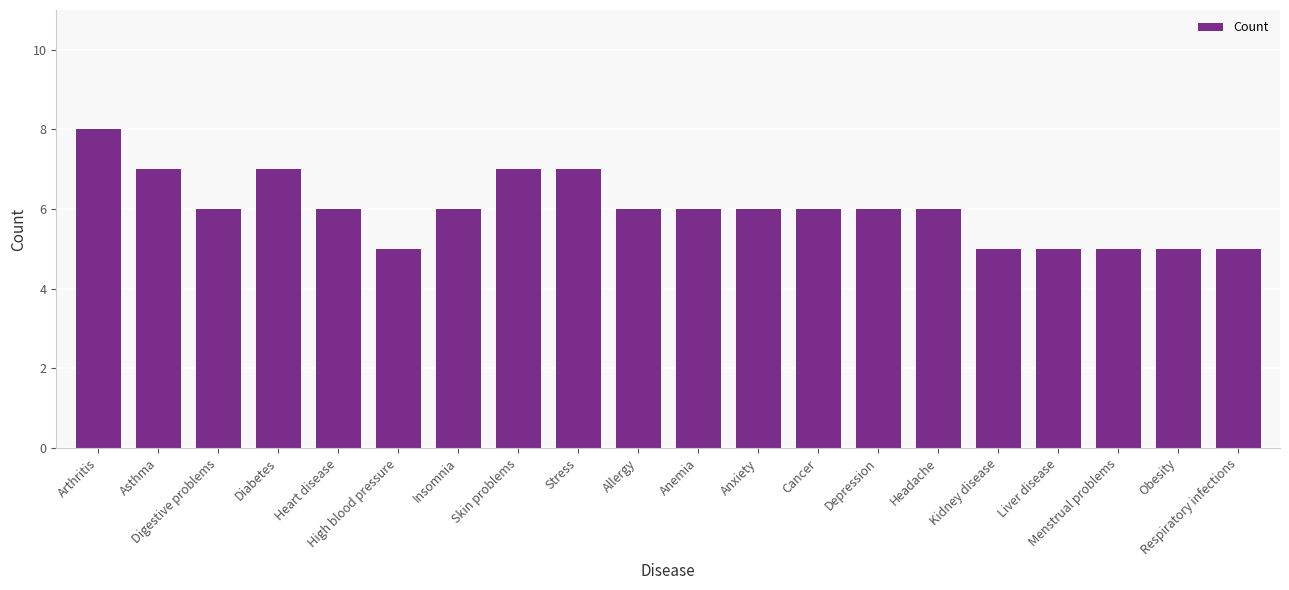

What is the label of the 19th bar from the left?

Obesity